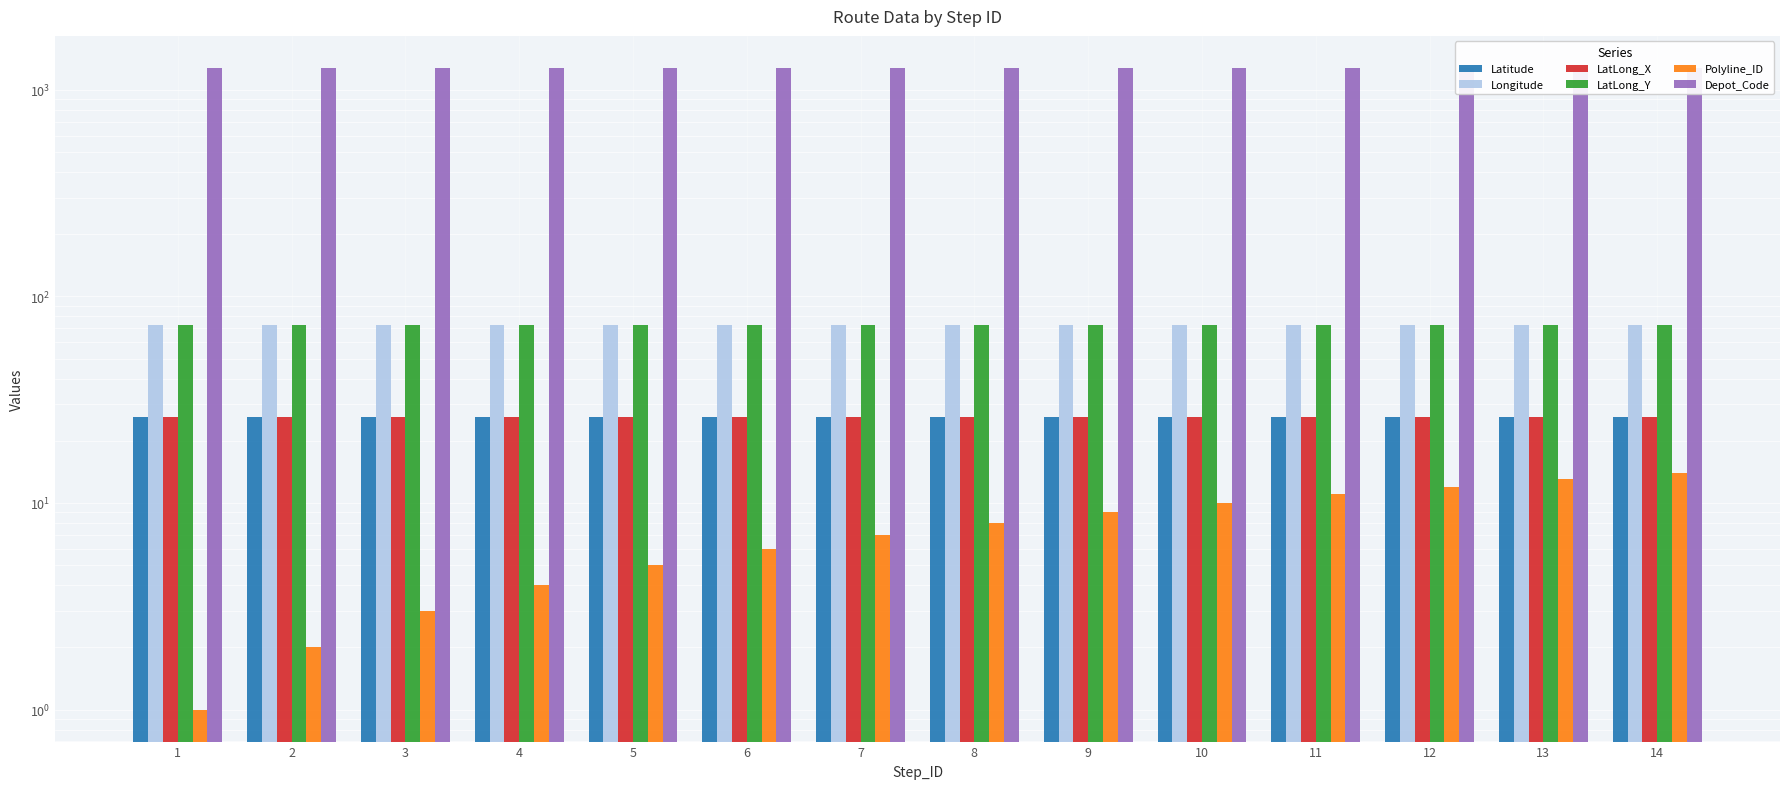

Reading left to right, what are all the values shown in this chart?

Latitude: 26.1	26.1	26.1	26.1	26.1	26.1	26.1	26.1	26.1	26.1	26.1	26.1	26.1	26.1
Longitude: 73.0	73.0	73.0	73.0	73.0	73.0	73.0	73.0	73.0	73.0	73.0	73.0	73.0	73.0
LatLong_X: 26.1	26.1	26.1	26.1	26.1	26.1	26.1	26.1	26.1	26.1	26.1	26.1	26.1	26.1
LatLong_Y: 73.0	73.0	73.0	73.0	73.0	73.0	73.0	73.0	73.0	73.0	73.0	73.0	73.0	73.0
Polyline_ID: 1.0	2.0	3.0	4.0	5.0	6.0	7.0	8.0	9.0	10.0	11.0	12.0	13.0	14.0
Depot_Code: 1278.0	1278.0	1278.0	1278.0	1278.0	1278.0	1278.0	1278.0	1278.0	1278.0	1278.0	1278.0	1278.0	1278.0